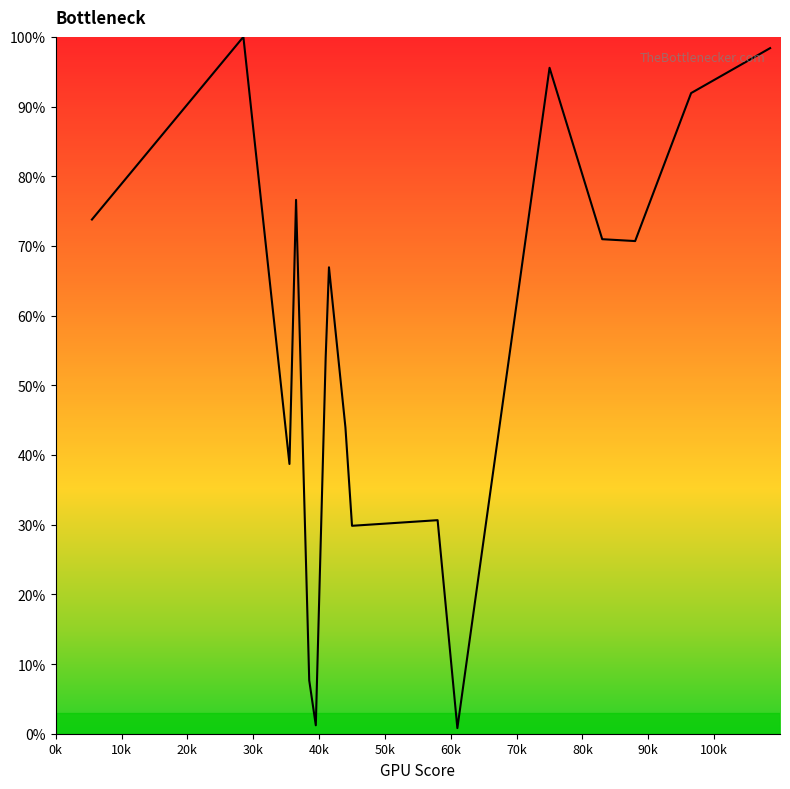

What is the difference between the maximum and minimum values?

99.2